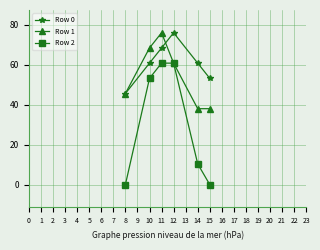

True or false: Row 0 has a value of 106.3 at 11.

False